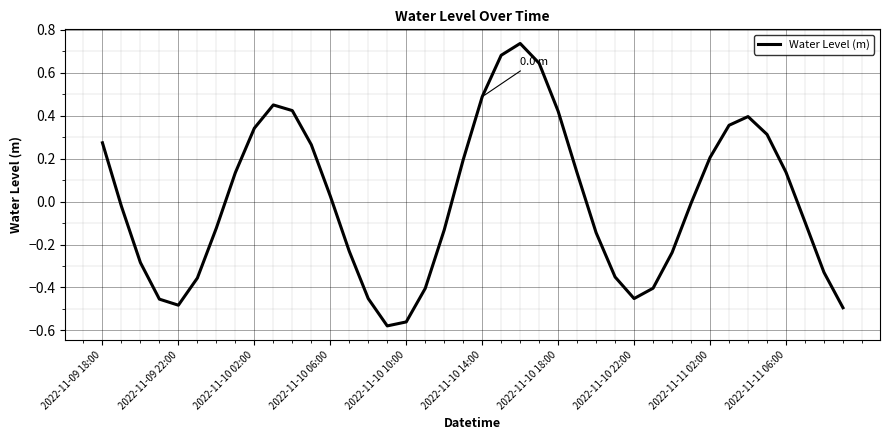

What is the difference between the second highest and second lowest values?

1.2